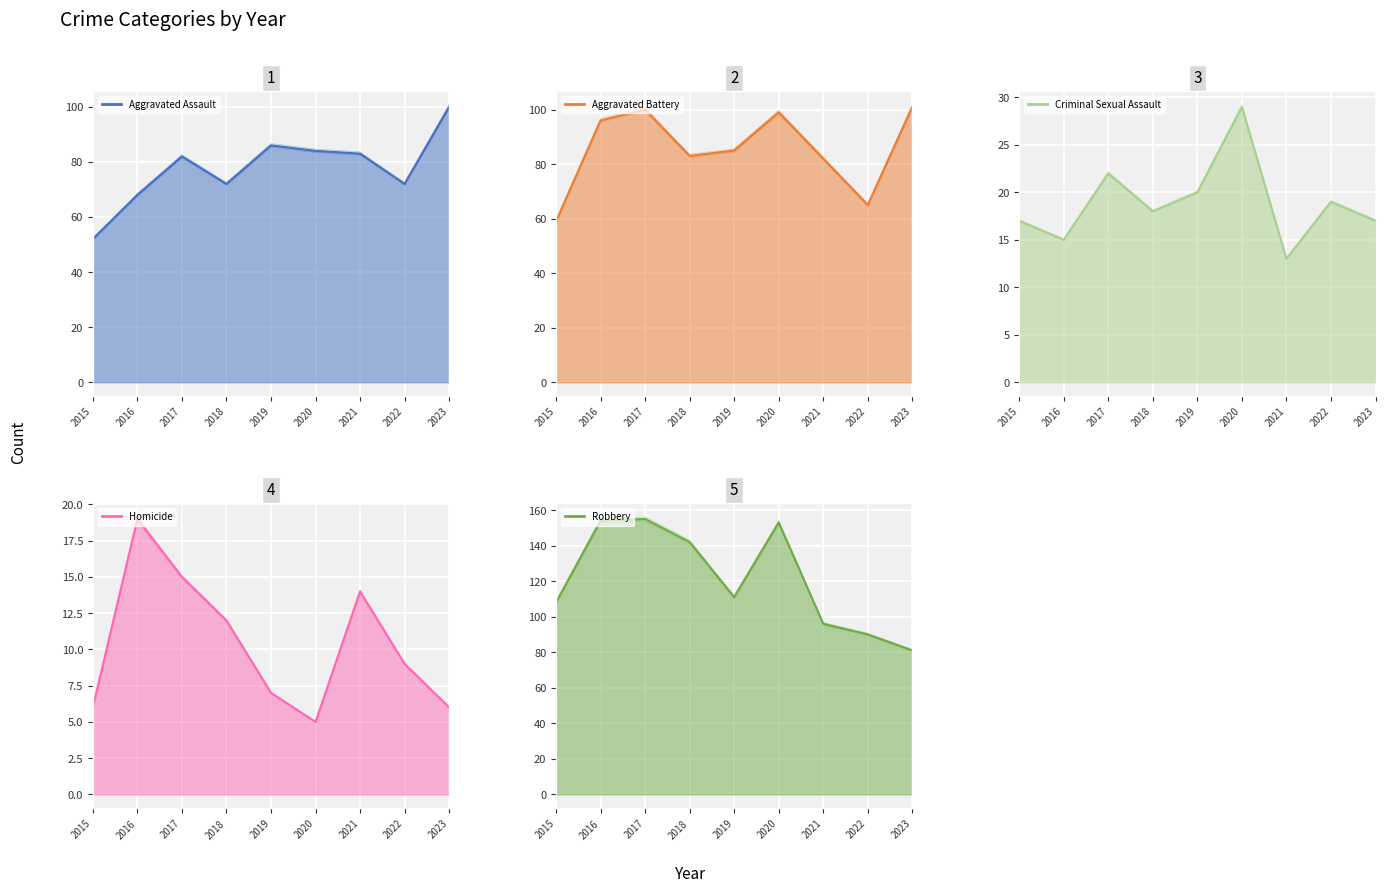

What is the highest value of the Aggravated Assault series?

100.0